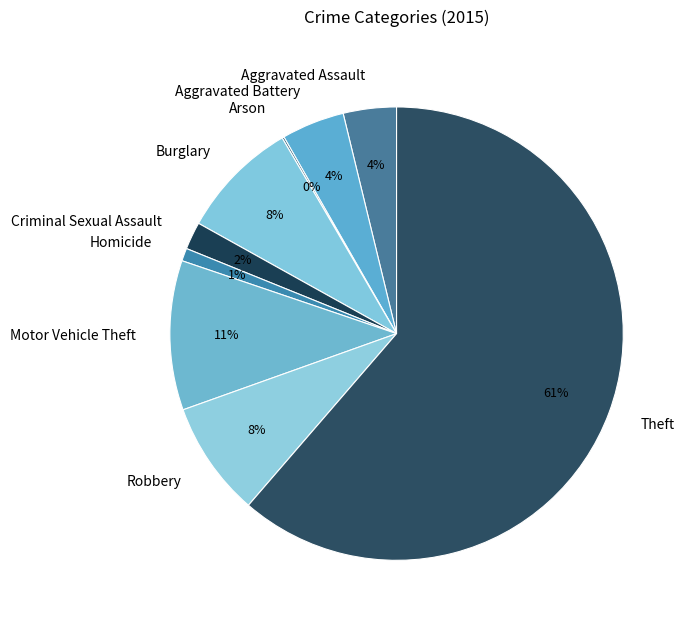

Which category has the biggest portion of the pie?

Theft